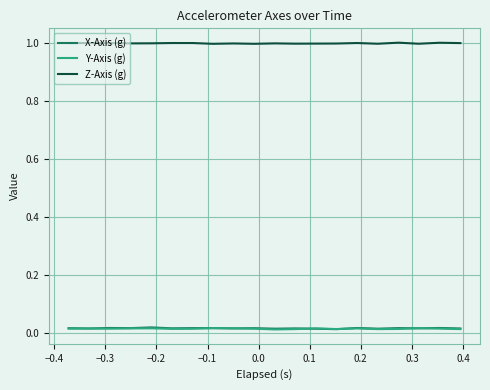

True or false: Y-Axis (g) and Z-Axis (g) intersect in this chart.

False